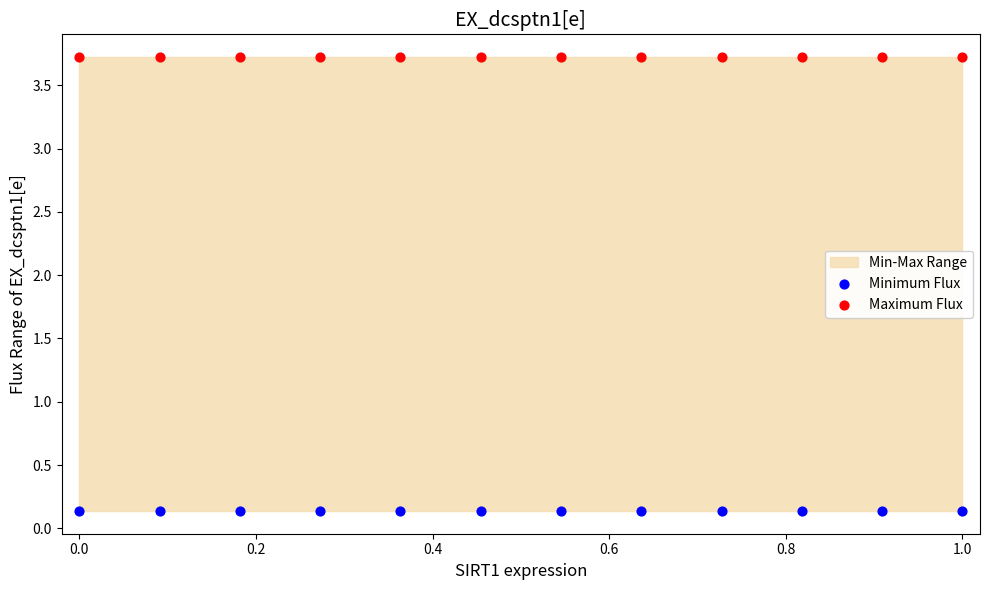

Which series reaches the minimum Y coordinate?

Minimum Flux